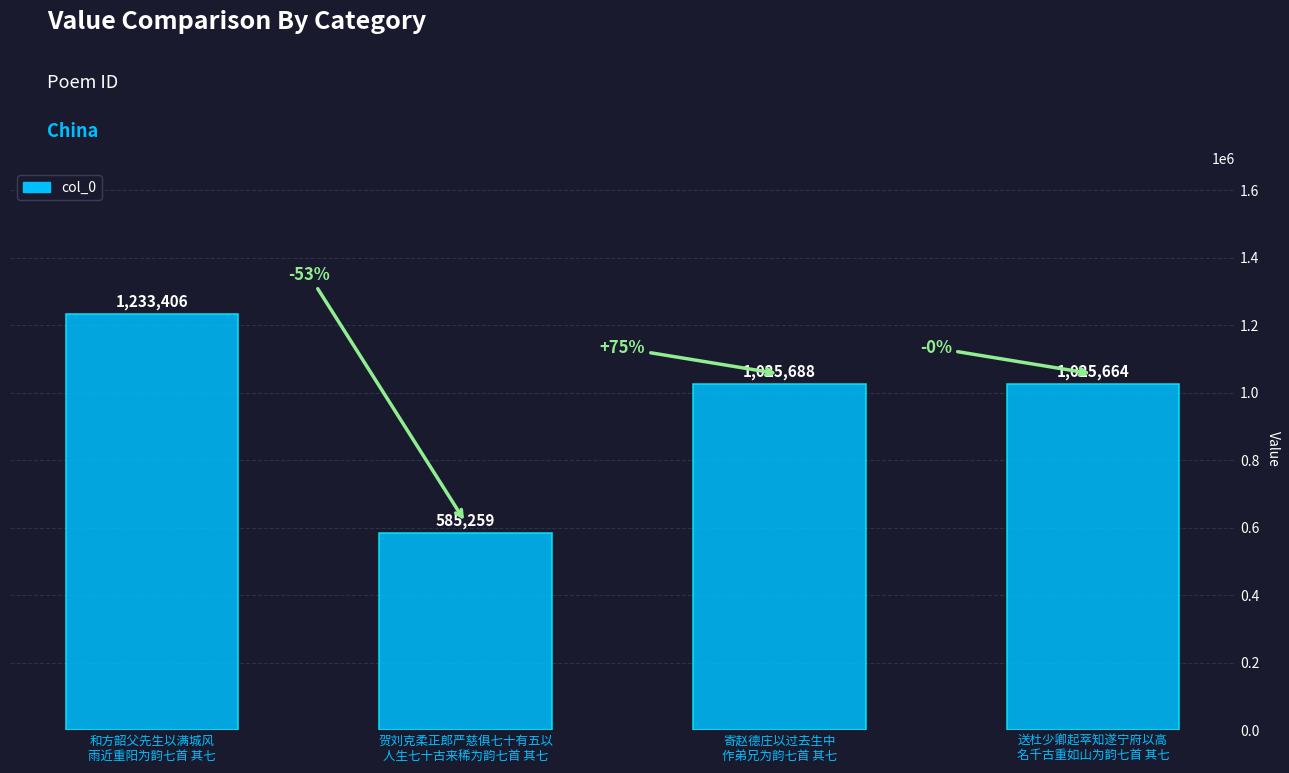

At which category does the chart reach its minimum across all series?

贺刘克柔正郎严慈俱七十有五以
人生七十古来稀为韵七首 其七